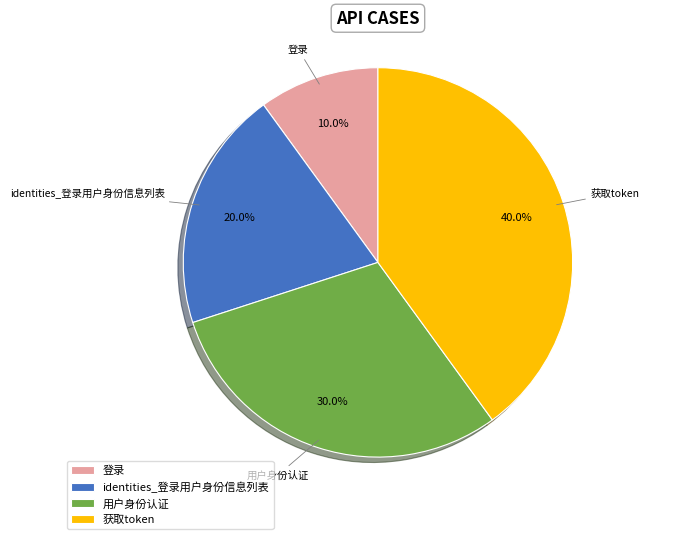

What percentage is the 登录 slice, to the nearest percent?

10%